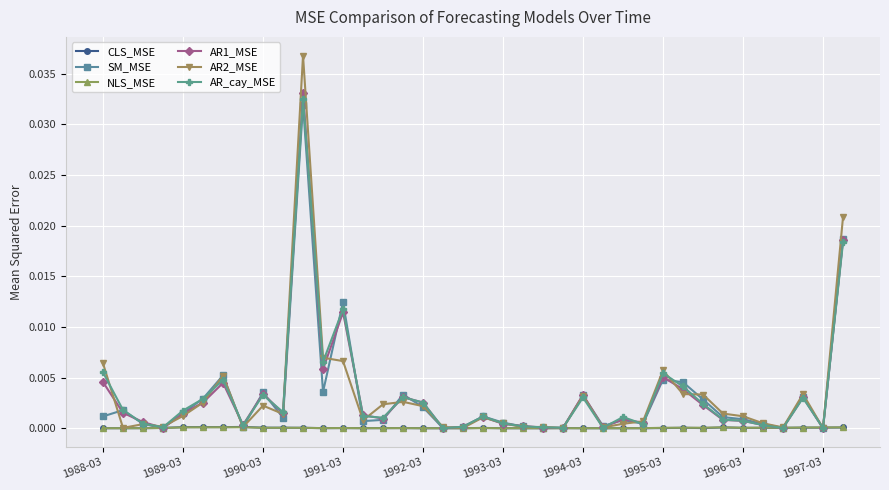

Which series has the largest range (max minus min)?

AR2_MSE